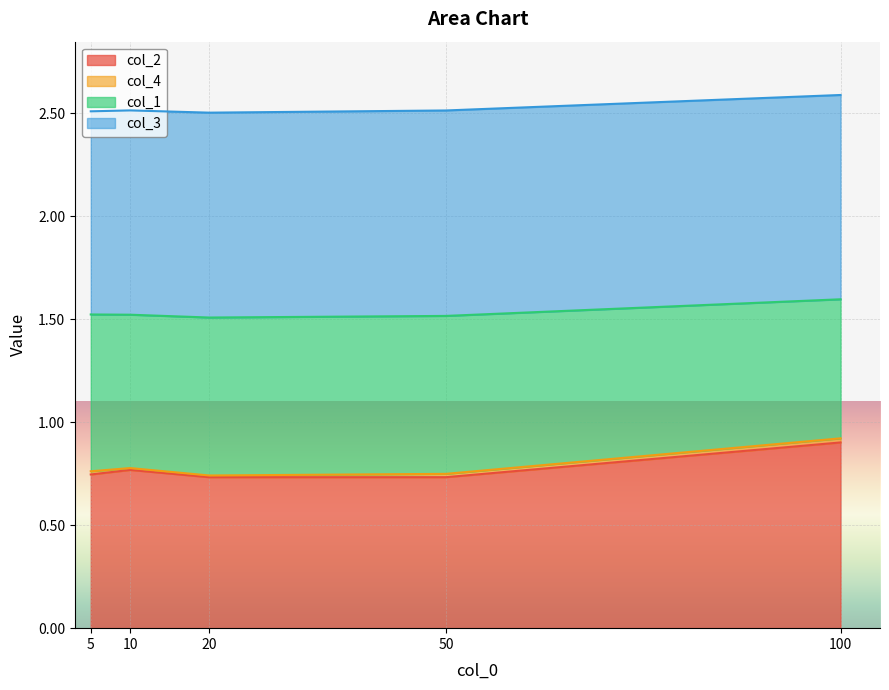

The value of col_2 at 10 is 1.0. True or false?

False